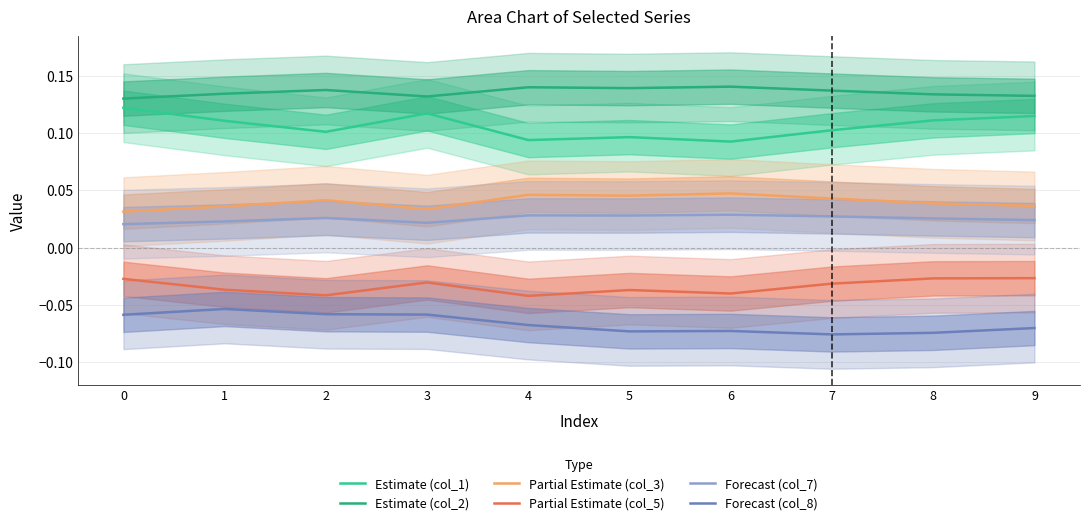

Which series changed the most between 3 and 5?

Estimate (col_1)